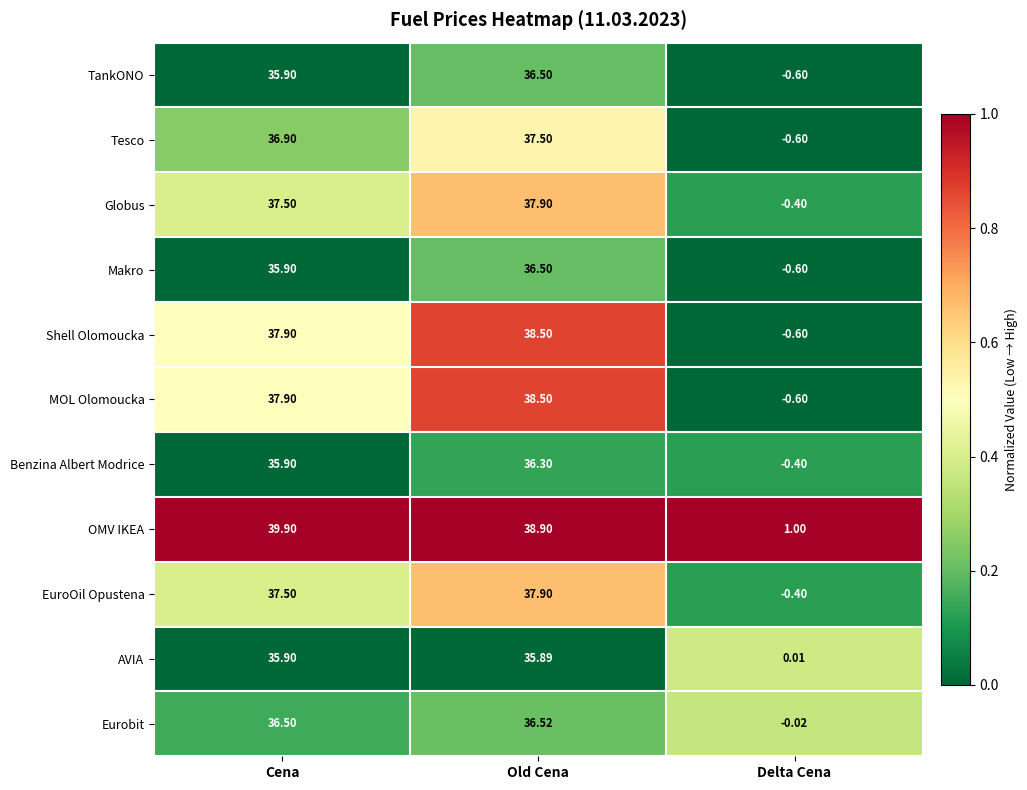

What is the spread (max minus min) of values at Cena?

4.0